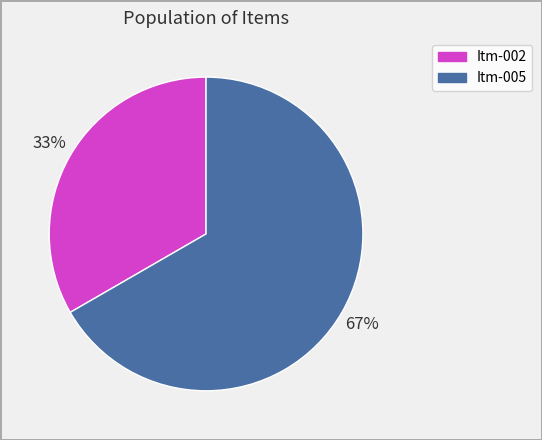

How many segments does this pie chart have?

2